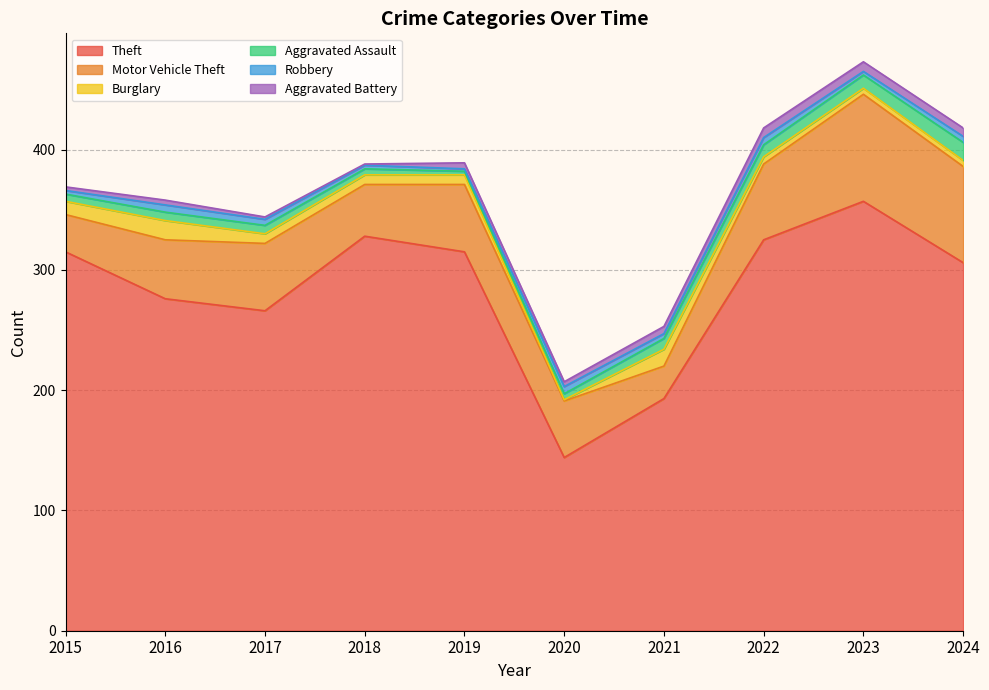

What are all the series names shown in the legend?

Theft, Motor Vehicle Theft, Burglary, Aggravated Assault, Robbery, Aggravated Battery